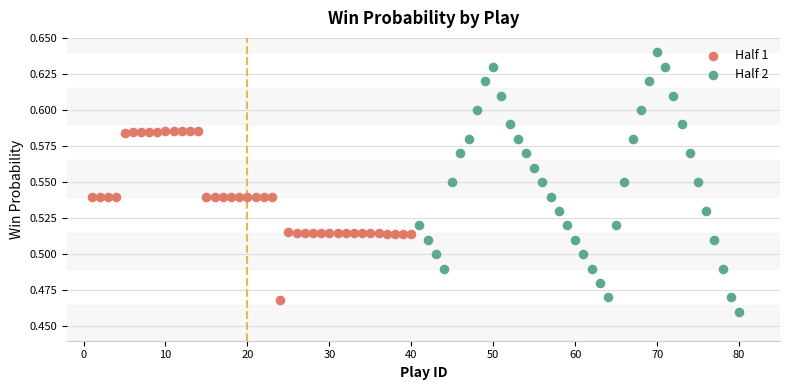

Which series contains the highest Y value?

Half 2